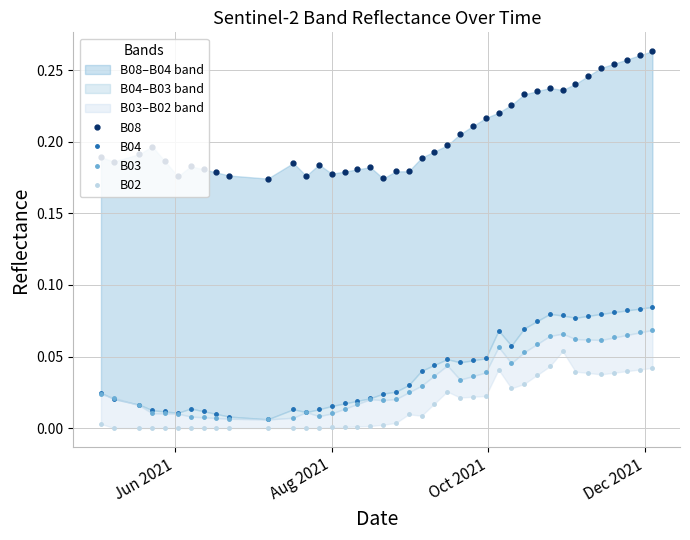

In B04, how many points are lower than both neighbors (excluding endpoints)?

6